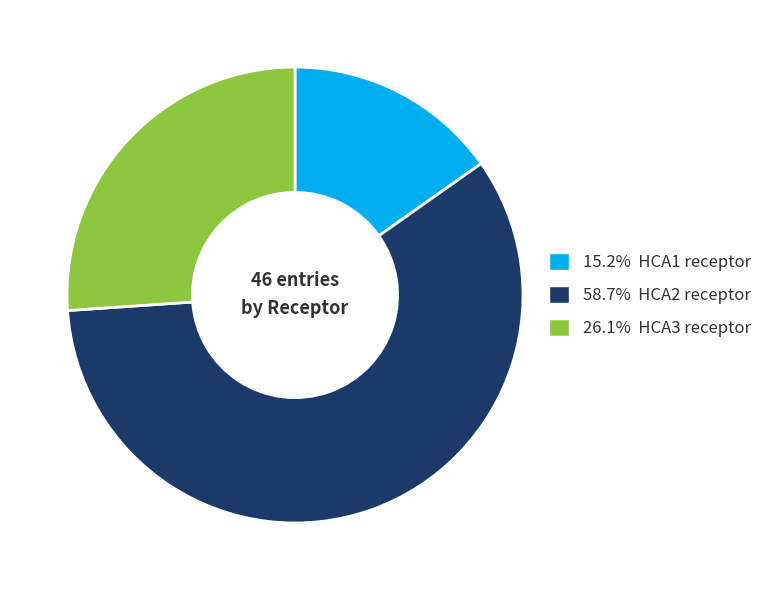

What is the ratio of the value at 15.2% HCA1 receptor to the value at 58.7% HCA2 receptor?

0.3